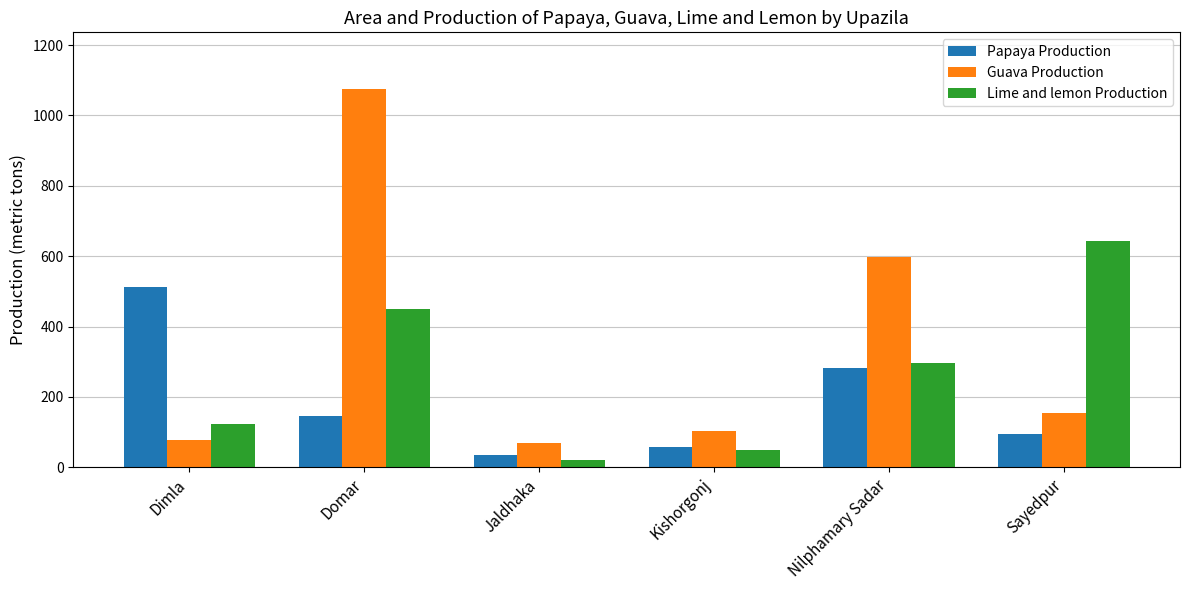

Reading left to right, extract all data points from this chart.

Papaya Production: 512	147	35	57	283	95
Guava Production: 78	1075	70	103	598	155
Lime and lemon Production: 123	449	22	50	296	644